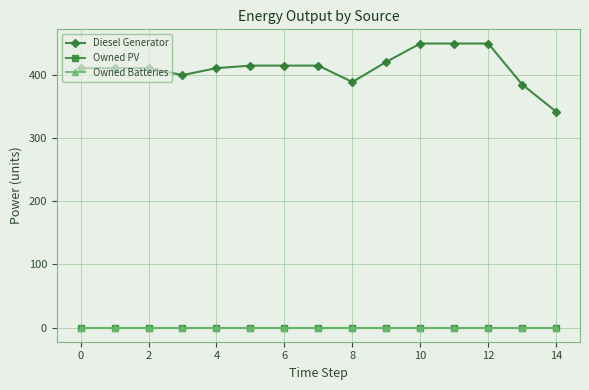

Which series has the widest spread of values?

Diesel Generator